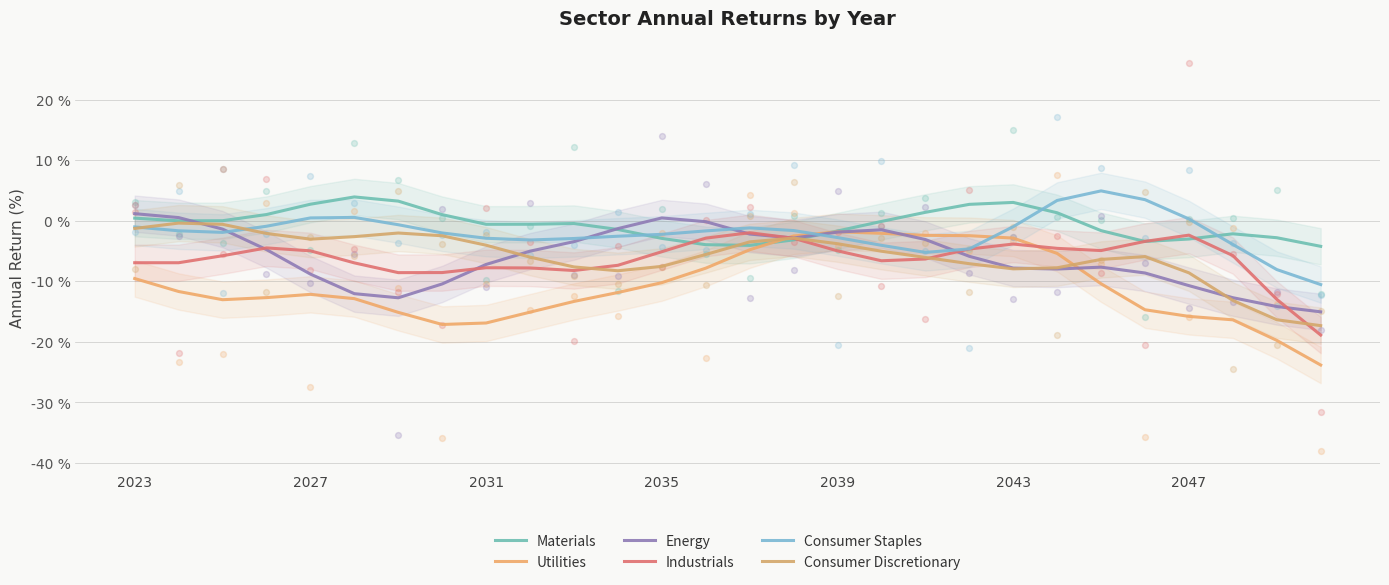

What are all the series names shown in the legend?

Materials, Utilities, Energy, Industrials, Consumer Staples, Consumer Discretionary